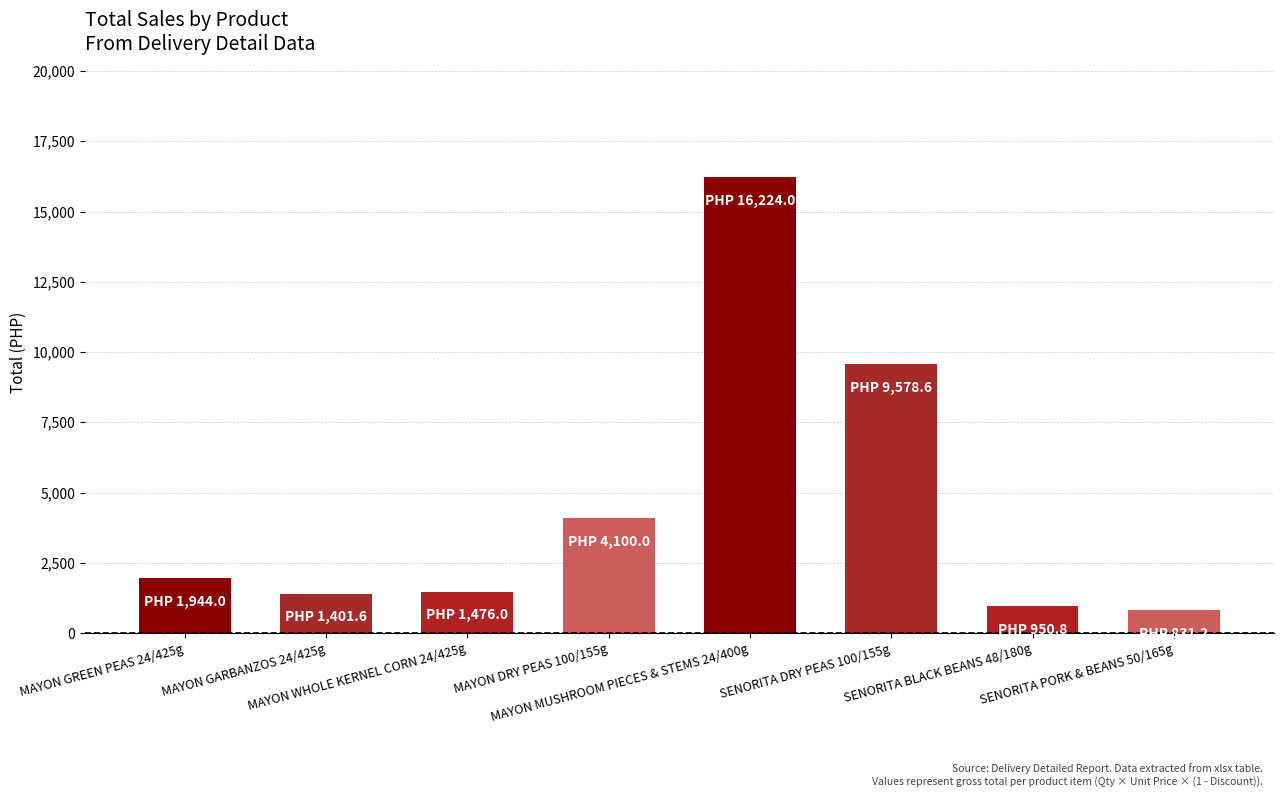

What is the greatest value displayed?

16224.0